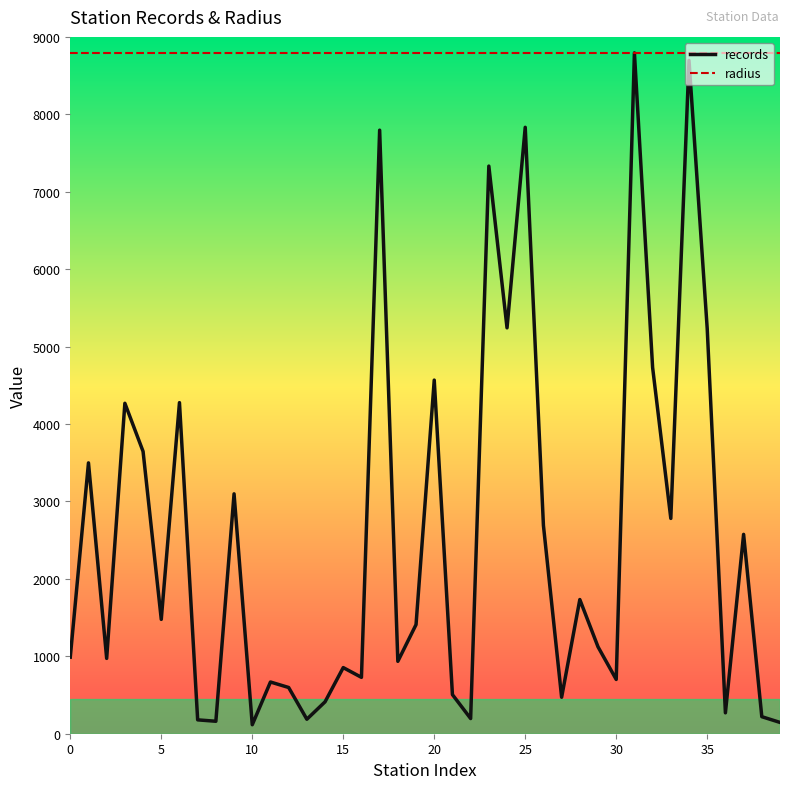

In records, how many points are higher than both neighbors (excluding endpoints)?

14